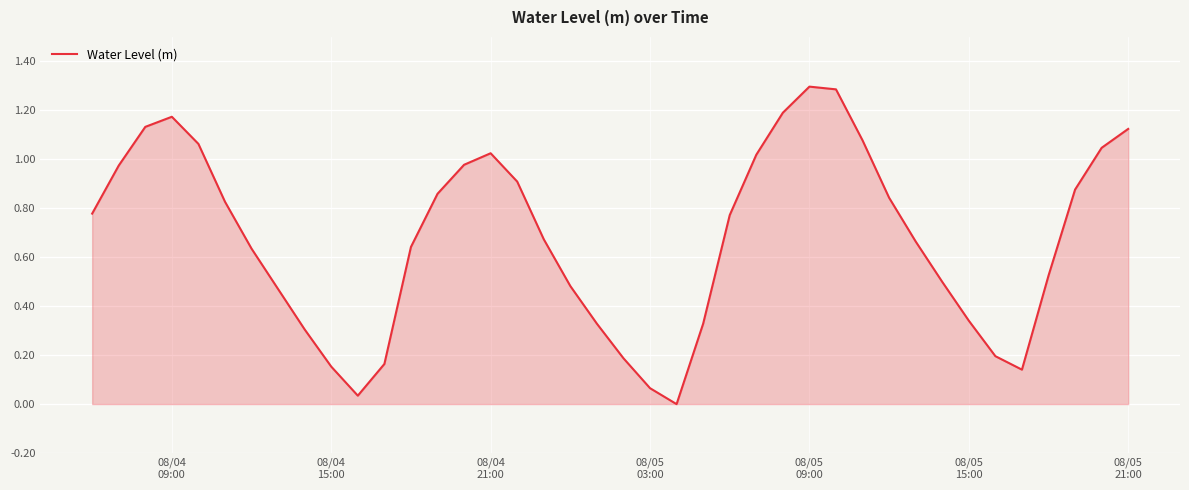

What is the sum of all values?

27.1